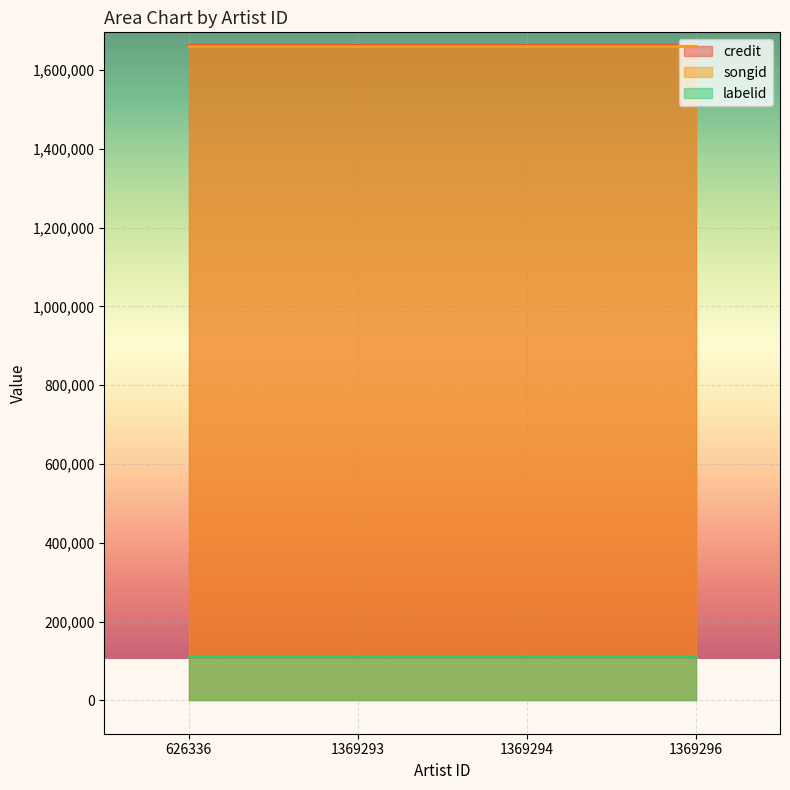

The value of songid at 1369293 is 451806. True or false?

False